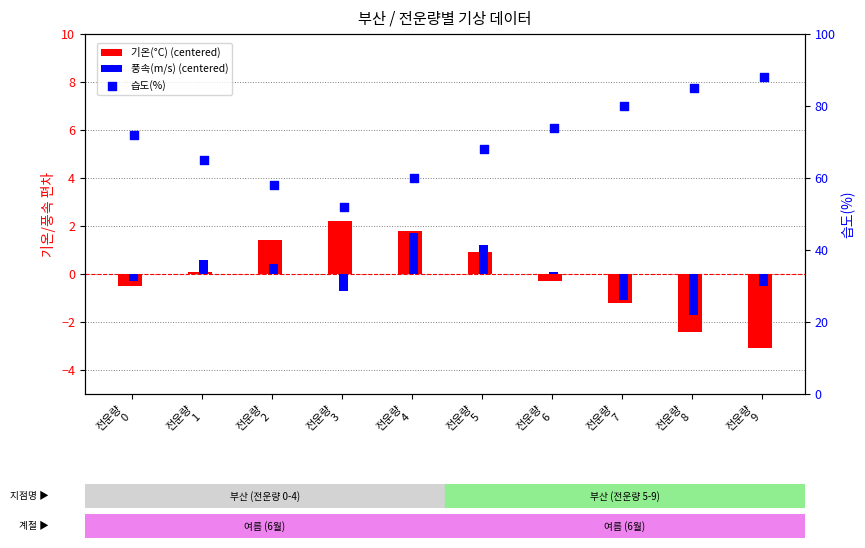

Which series has the largest total across all categories?

습도(%)